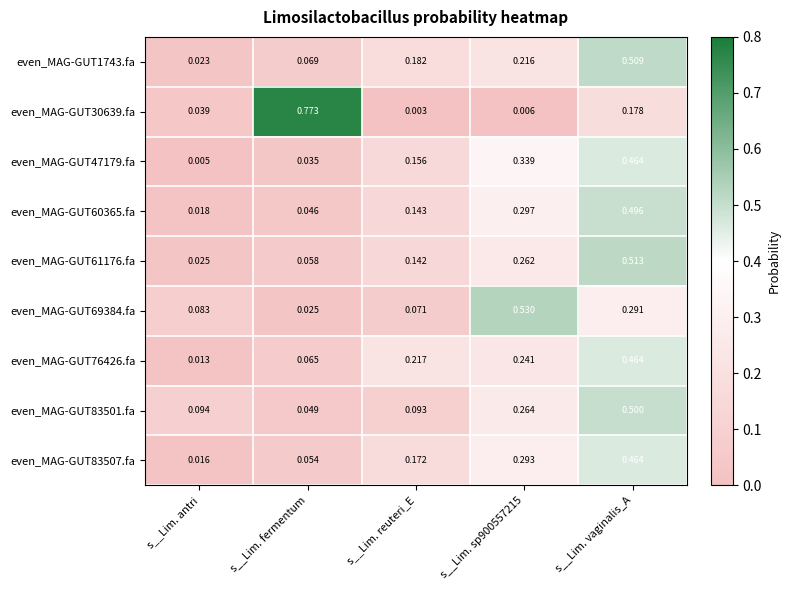

Which series changed the most between s__Lim. fermentum and s__Lim. reuteri_E?

even_MAG-GUT30639.fa